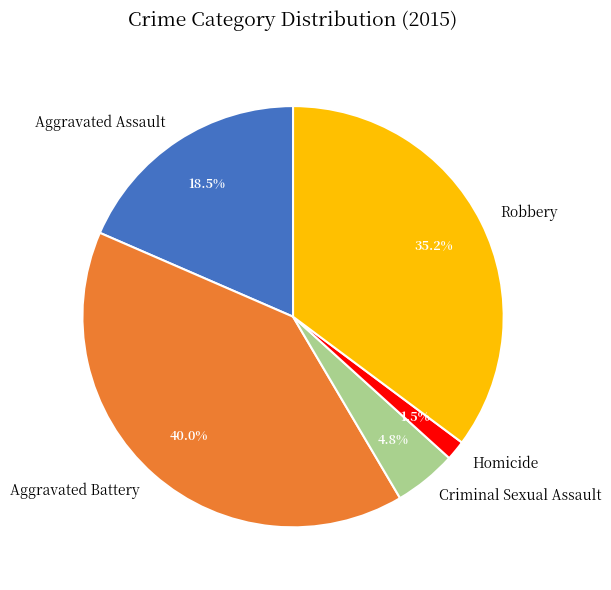

What percentage is the Criminal Sexual Assault slice, to the nearest percent?

5%